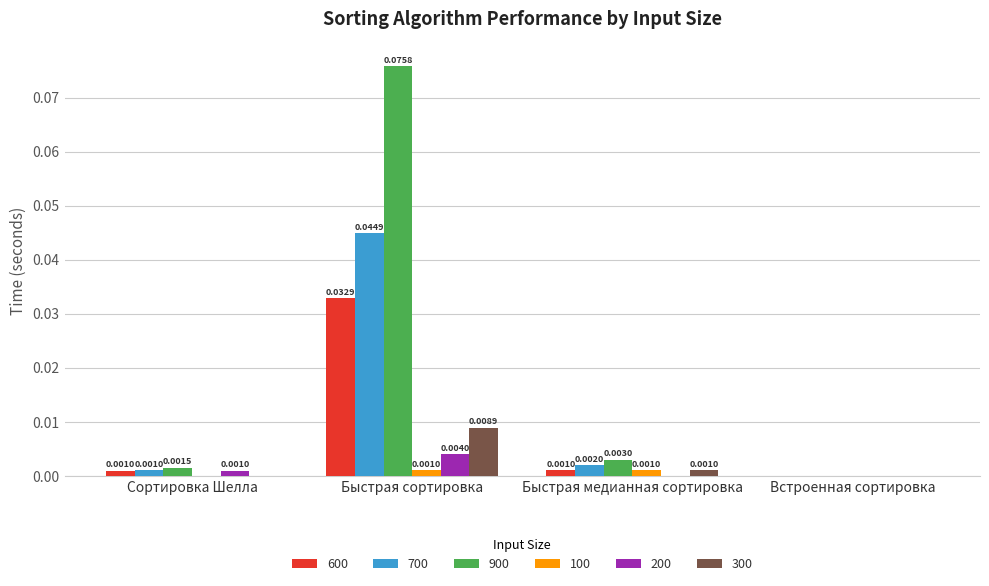

What are all the series names shown in the legend?

600, 700, 900, 100, 200, 300